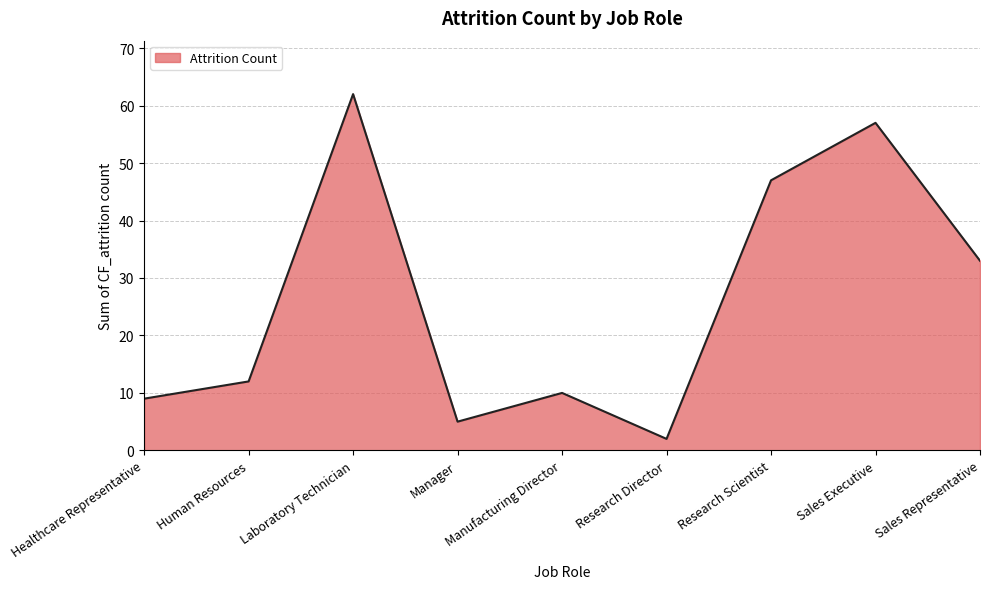

What is the value of the 4th point from the left?

5